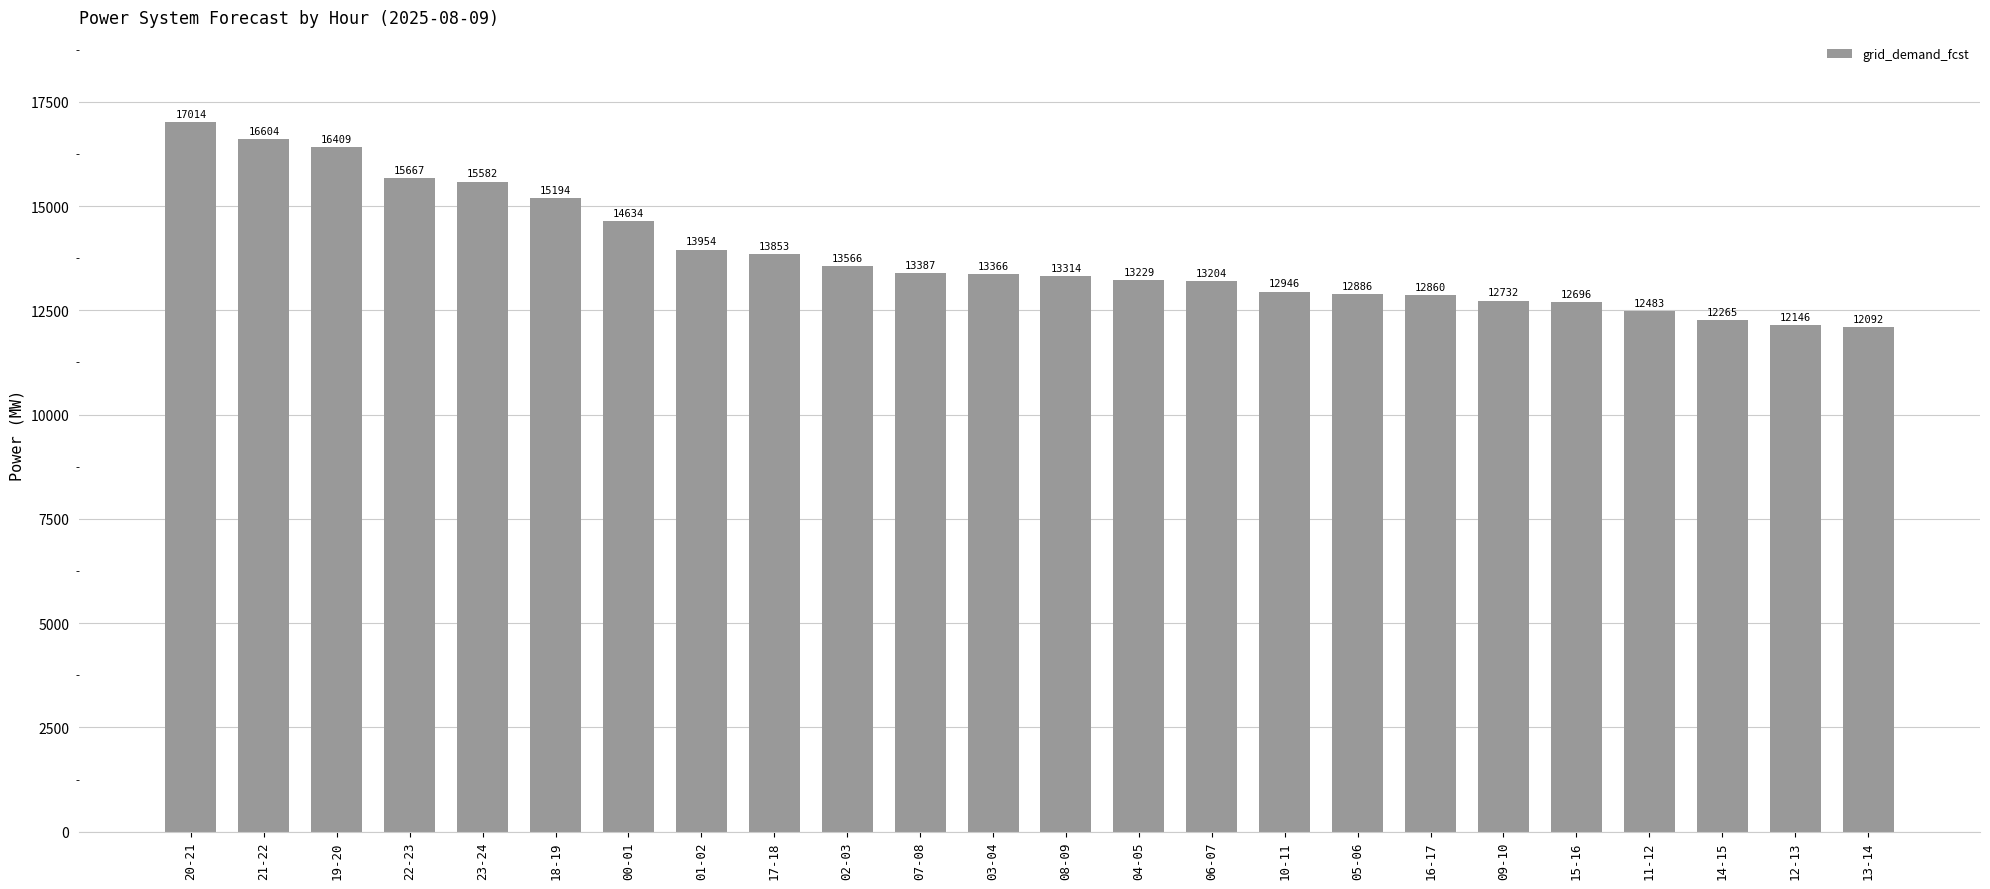

Are the bars grouped side by side (vs. stacked)?

No